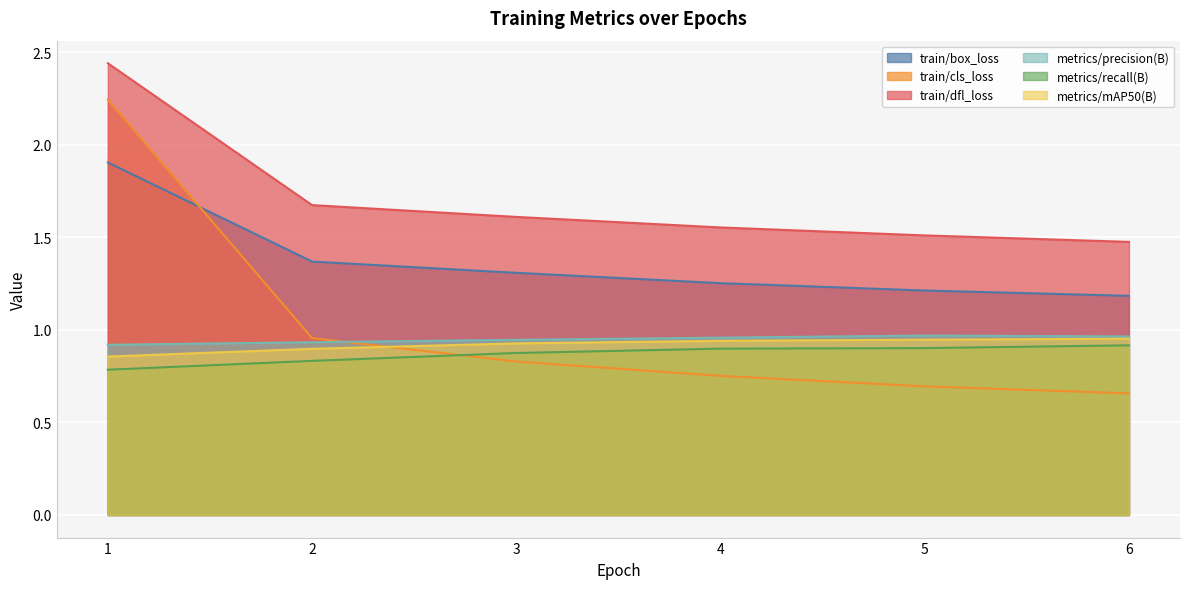

What is the maximum value for train/cls_loss?

2.2